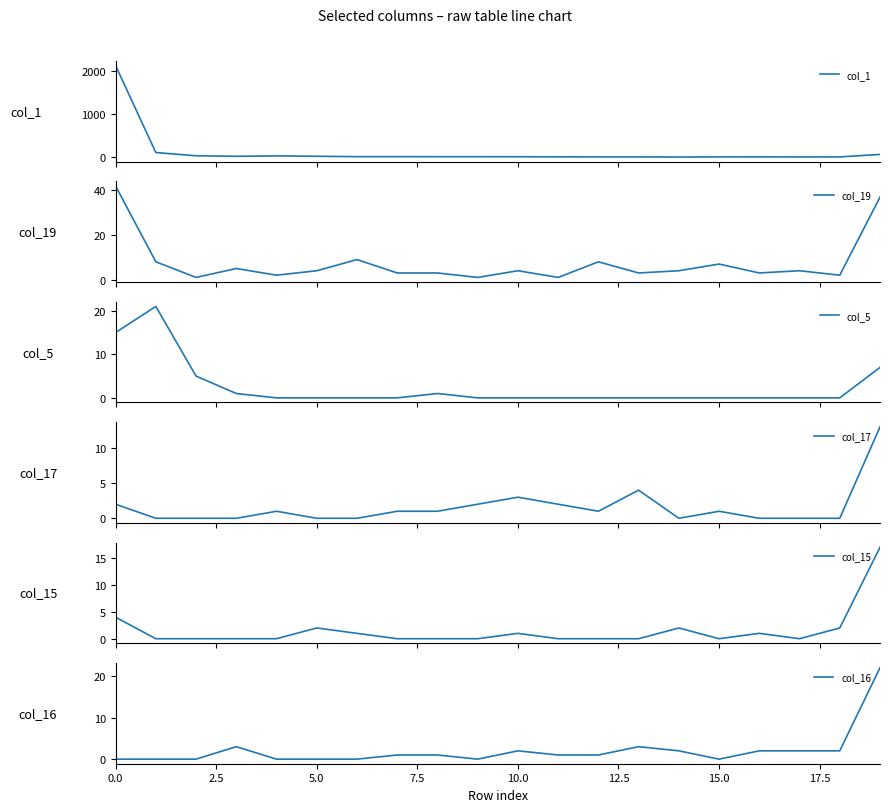

Which category has the lowest value across all series?

14